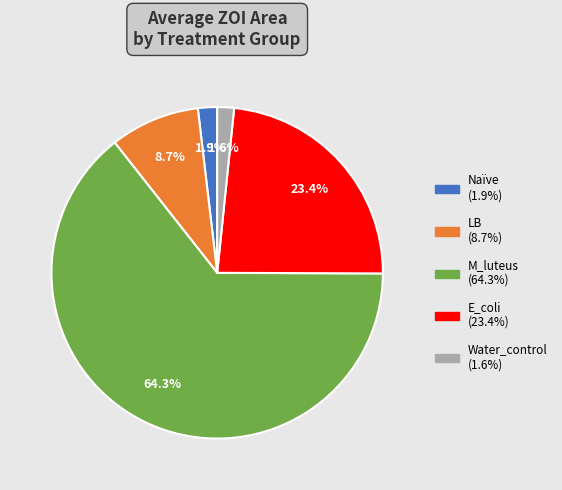

How many segments does this pie chart have?

5